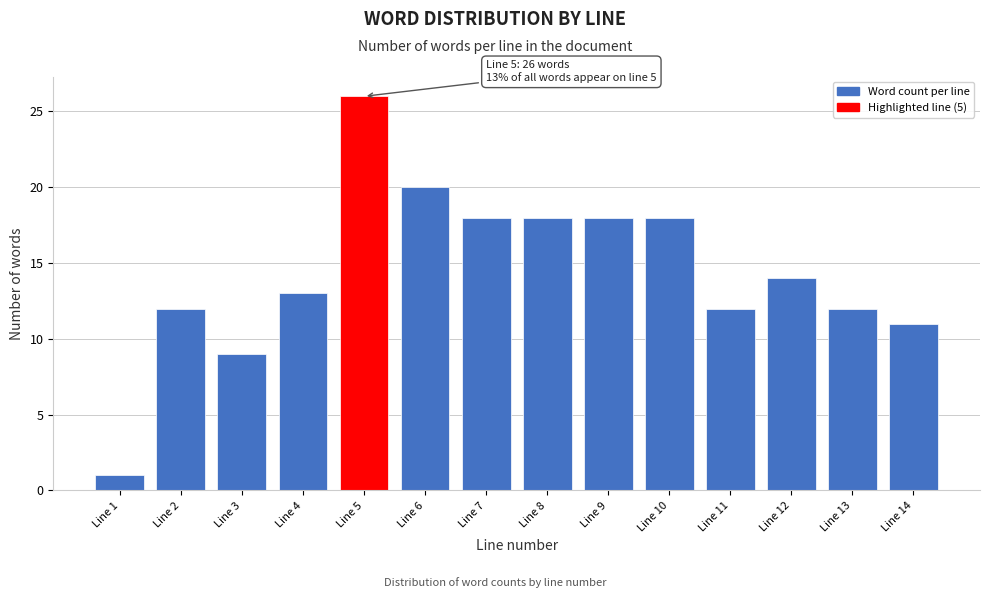

Reading left to right, list all the values displayed in this chart.

Line 1=1	Line 2=12	Line 3=9	Line 4=13	Line 5=26	Line 6=20	Line 7=18	Line 8=18	Line 9=18	Line 10=18	Line 11=12	Line 12=14	Line 13=12	Line 14=11